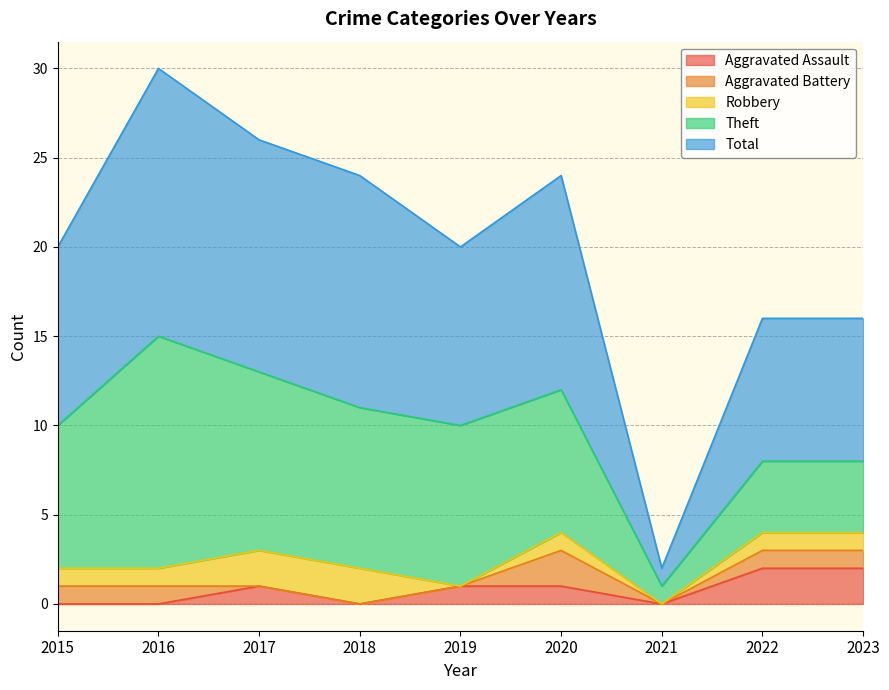

What value does the Total series have at 2016, to the nearest 5?

15